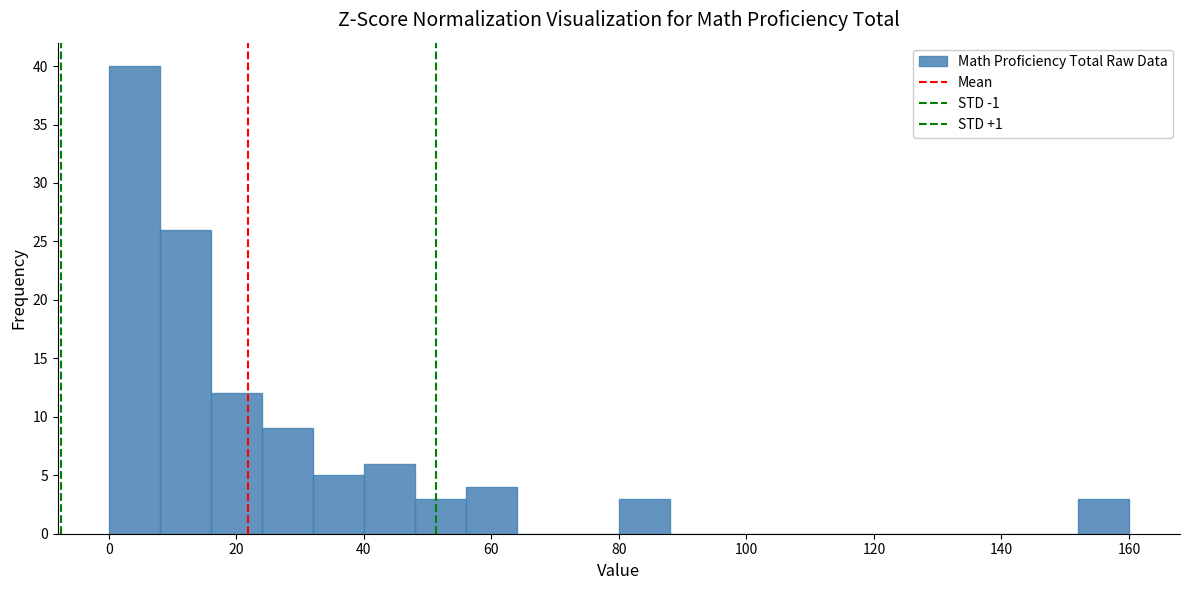

Over which range of the x-axis is the bar tallest?

0 to 8